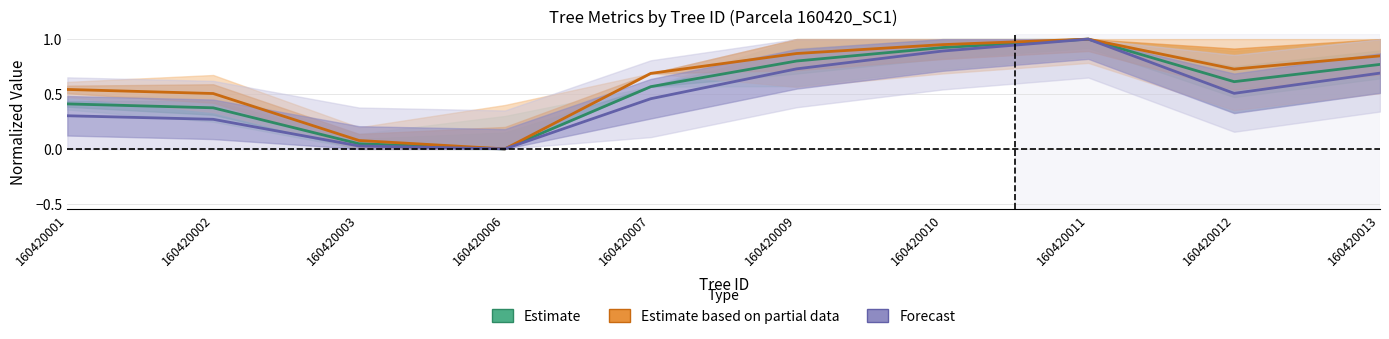

At which category is the sum across all series the highest?

160420011